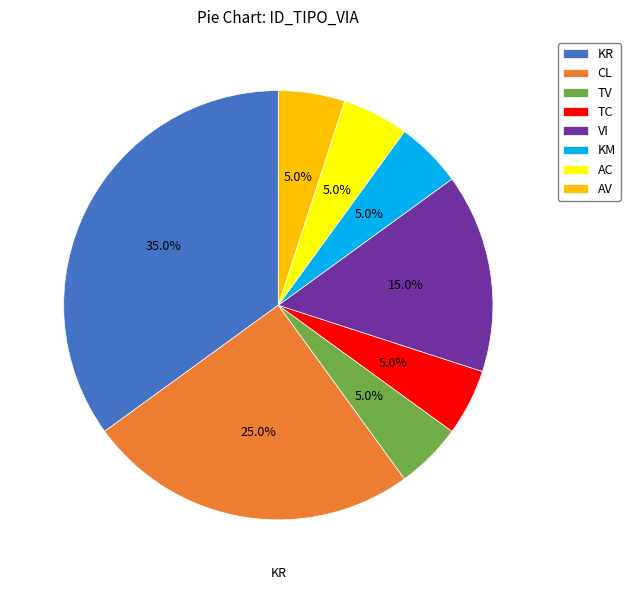

Do AV and TC together represent more than half of the pie?

No